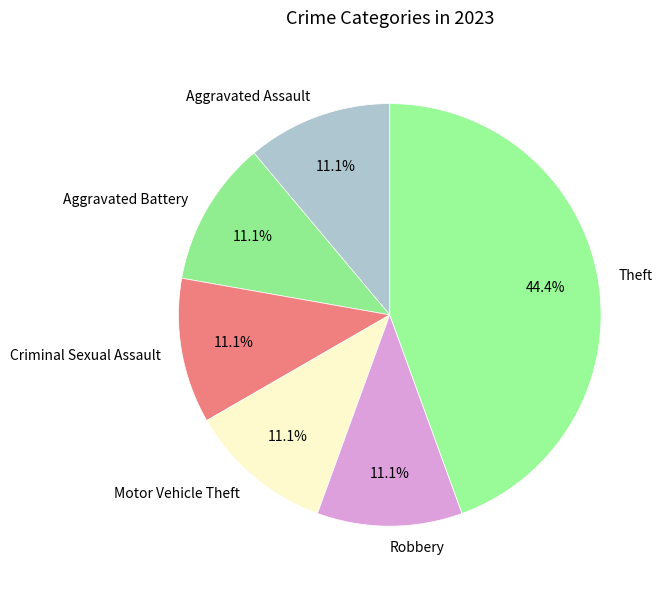

To the nearest percent, what percentage of the pie is Motor Vehicle Theft?

11%